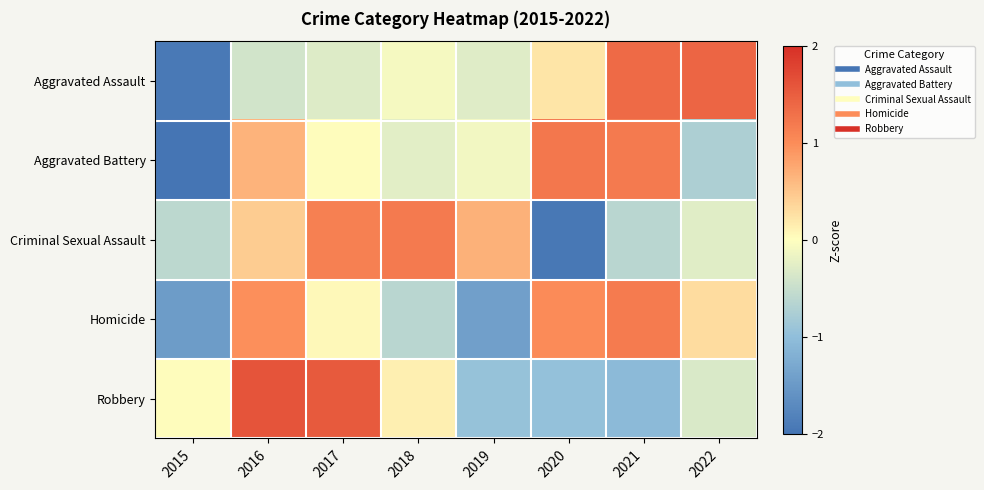

Between 2020 and 2022, which is larger?

2022